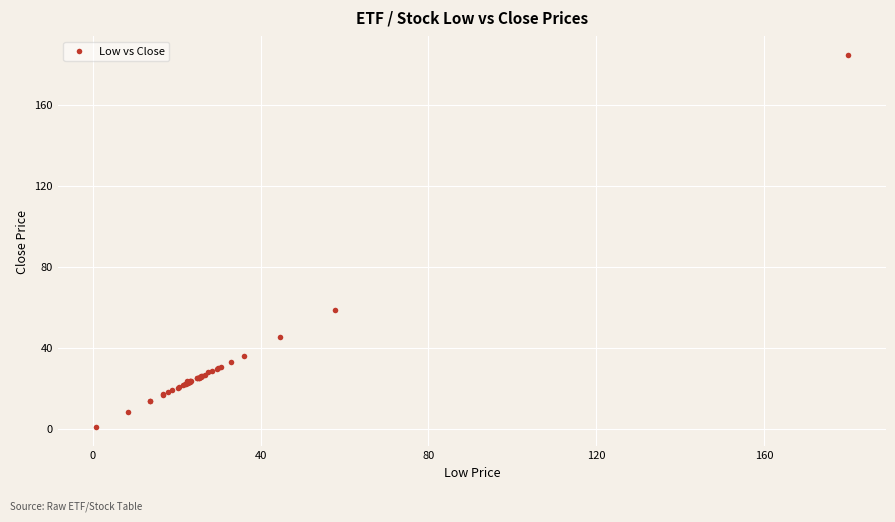

What Y value in the scatter plot is closest to 92?

58.5